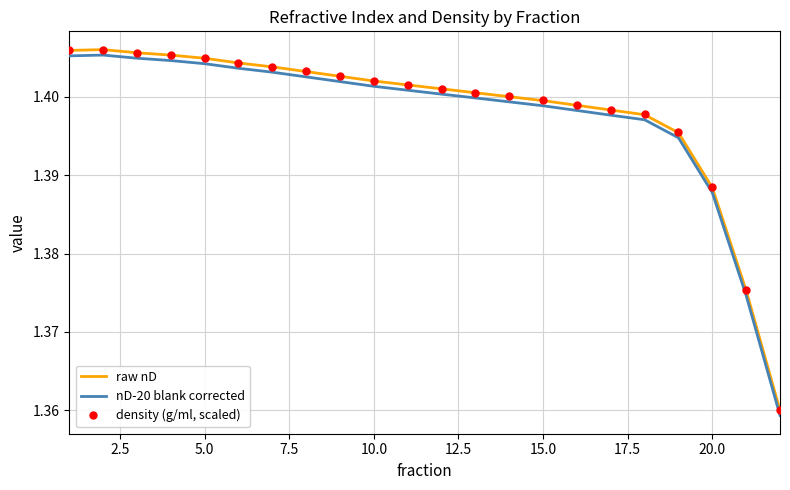

True or false: nD-20 blank corrected and raw nD intersect in this chart.

False